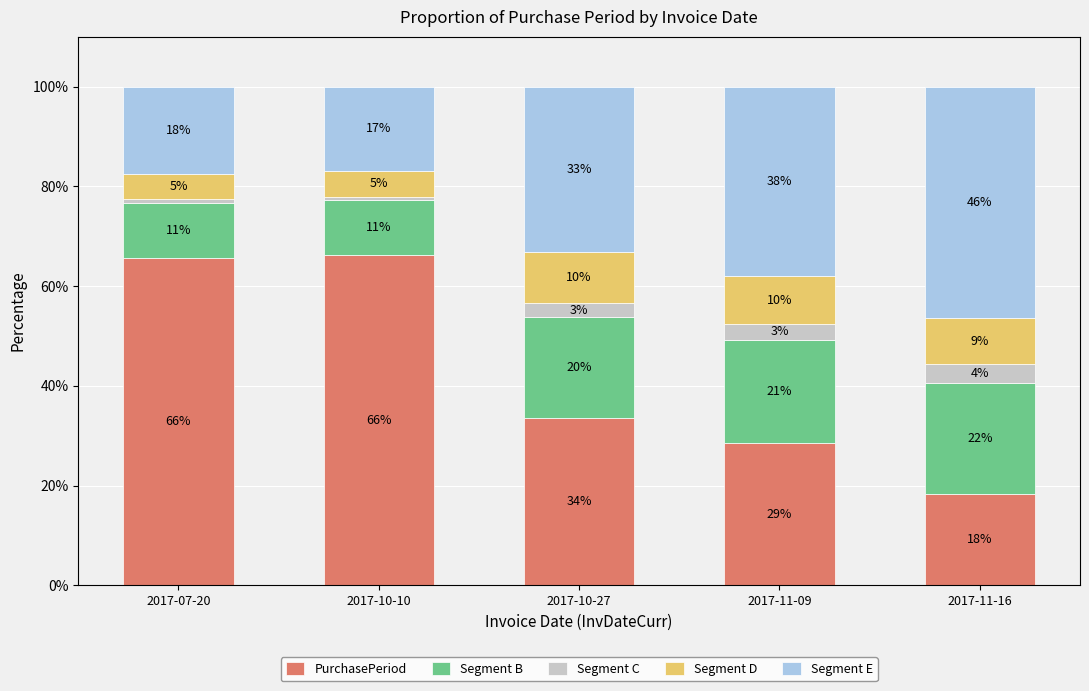

What is the label of the 5th bar from the right?

2017-07-20